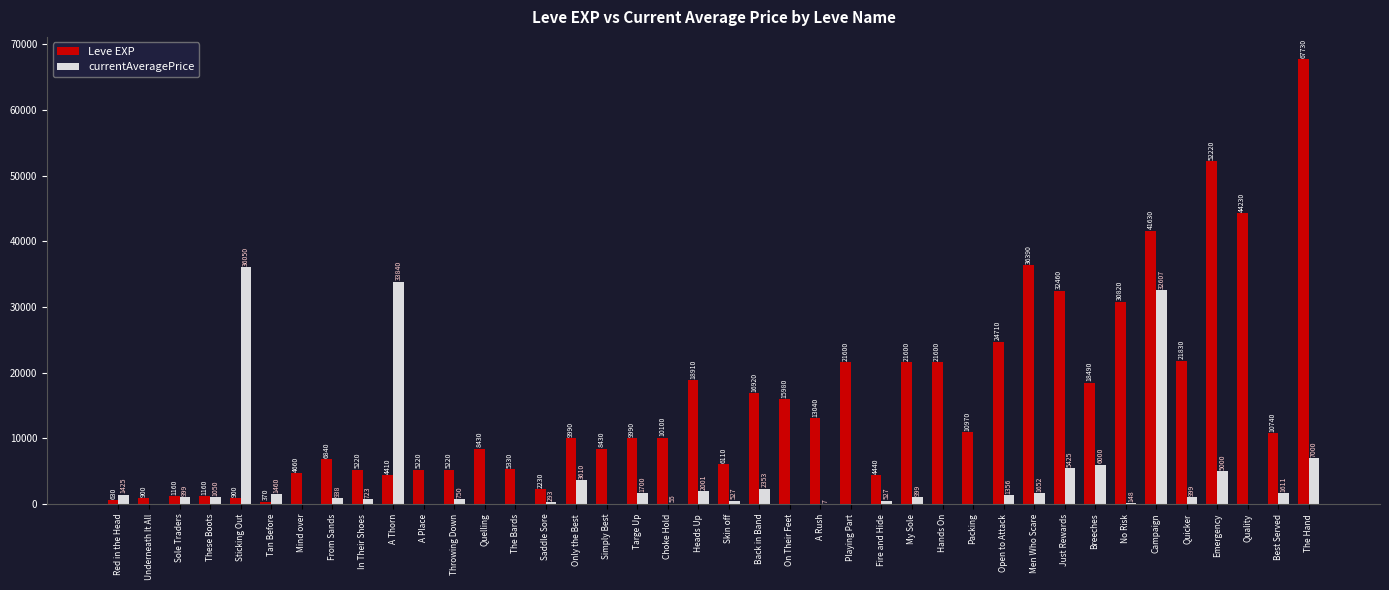

Is the value of Leve EXP at The Bards greater than the value of currentAveragePrice at The Bards?

Yes